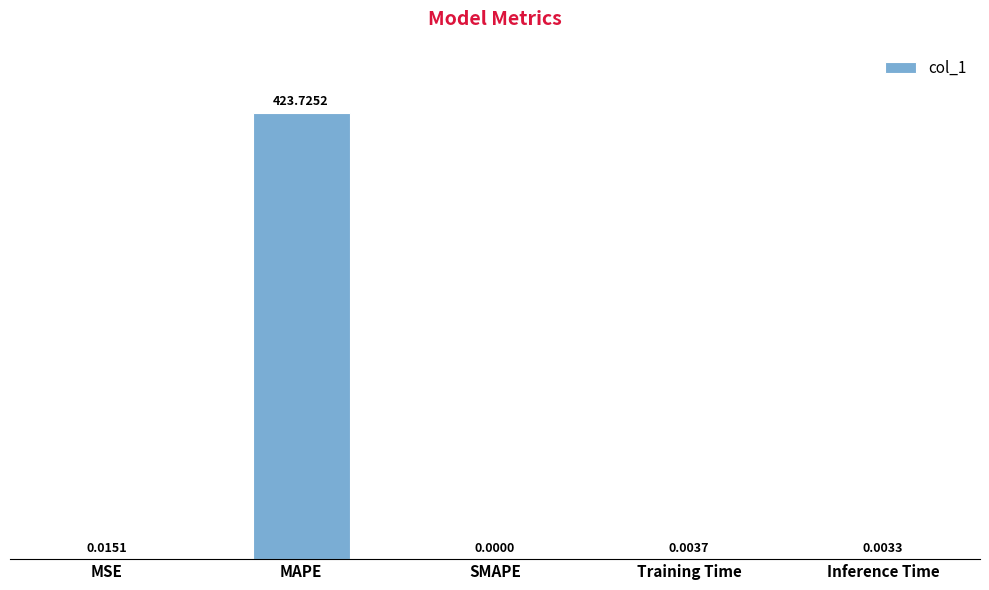

Read the value at MAPE.

423.7